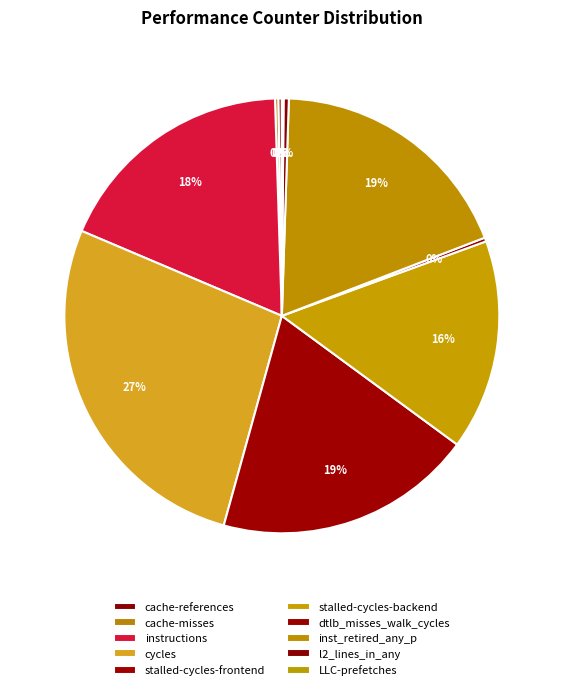

How many segments does this pie chart have?

10